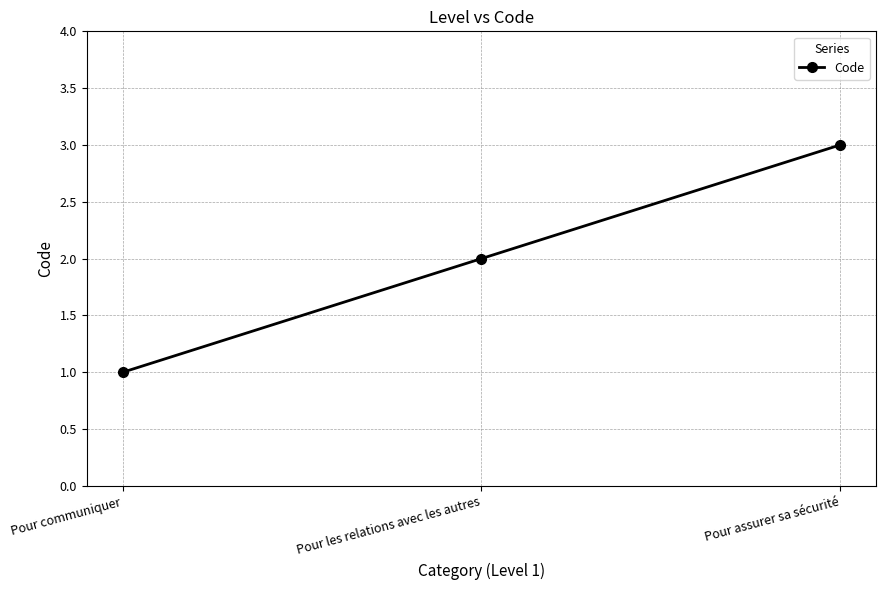

Count the number of categories in the chart.

3